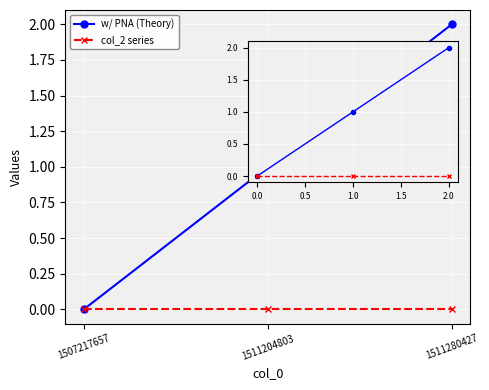

List the series in order of their peak value, highest first.

w/ PNA (Theory), col_2 series